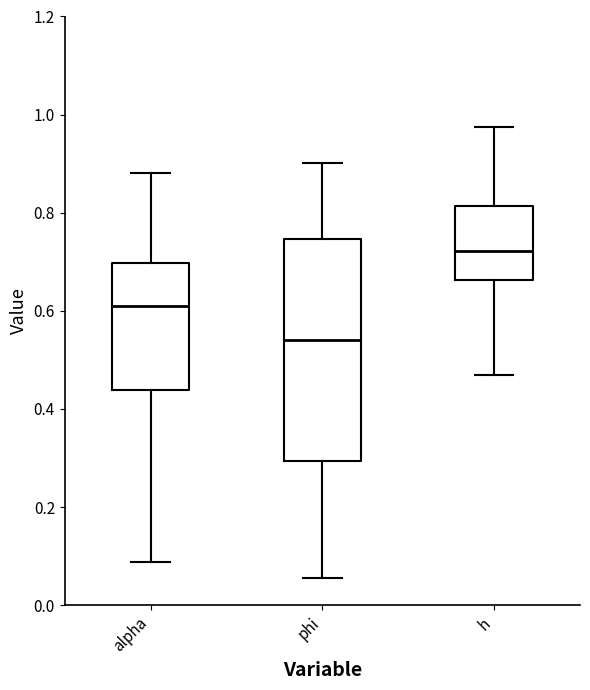

Which box's median line is the highest?

h